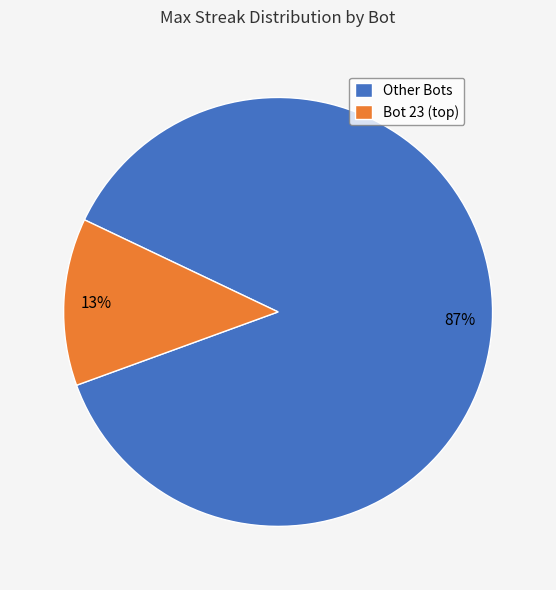

Is there any slice that represents more than half of the pie?

Yes